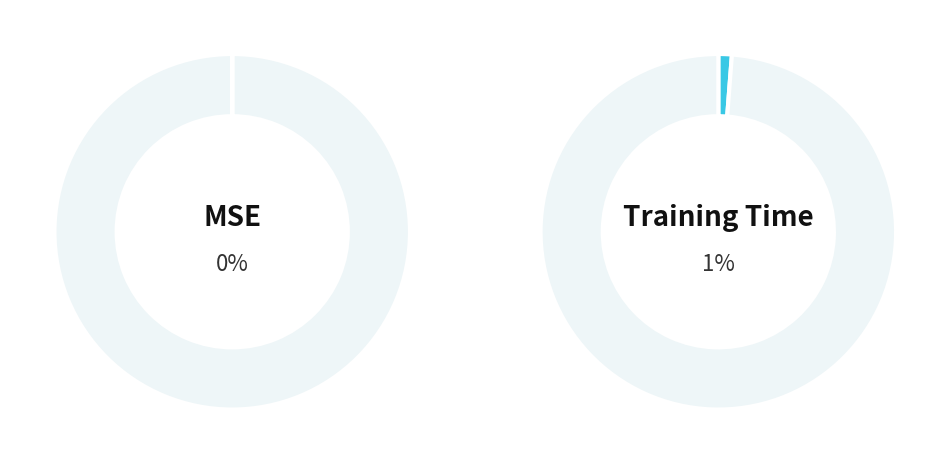

How many segments does this pie chart have?

4